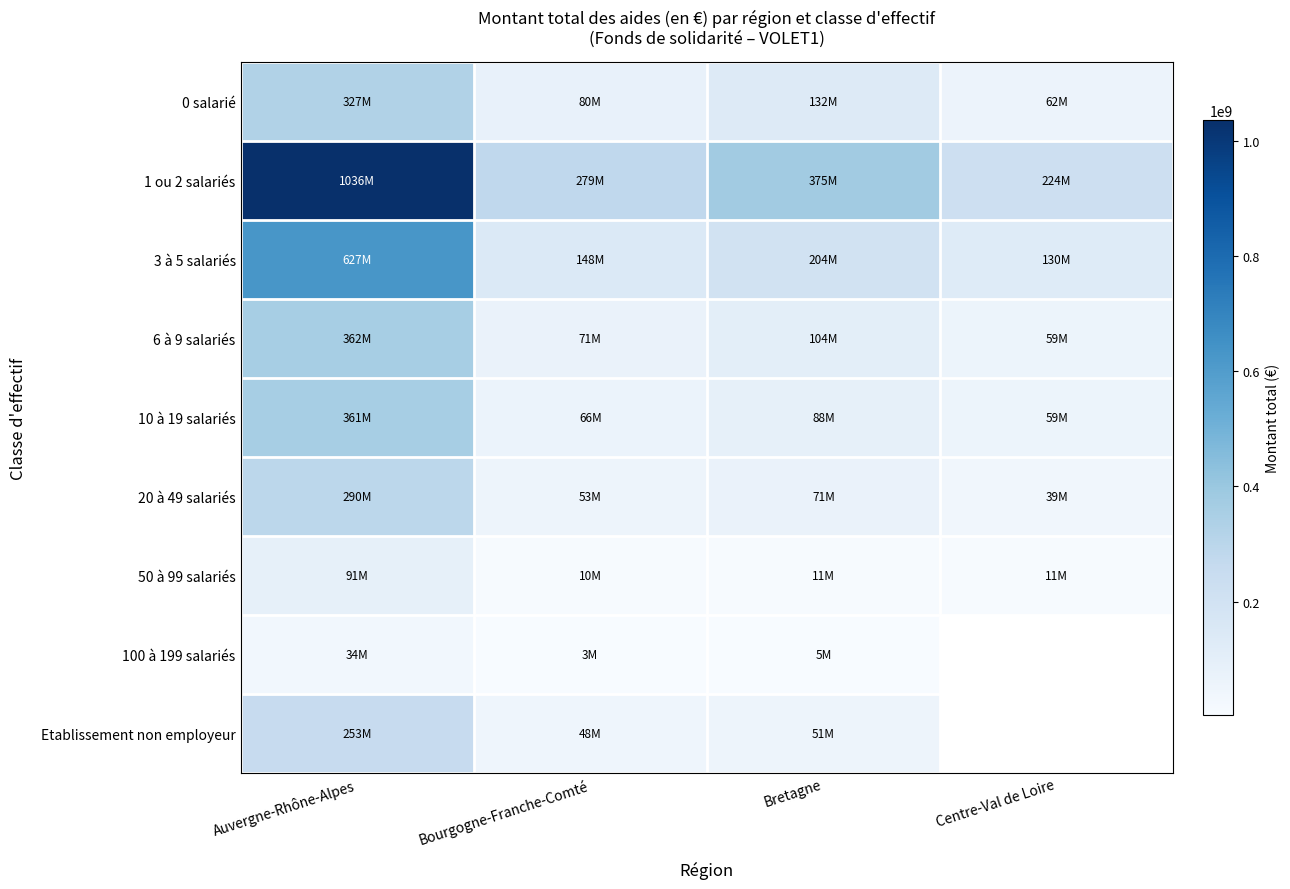

Which series changed the most between Bourgogne-Franche-Comté and Bretagne?

1 ou 2 salariés